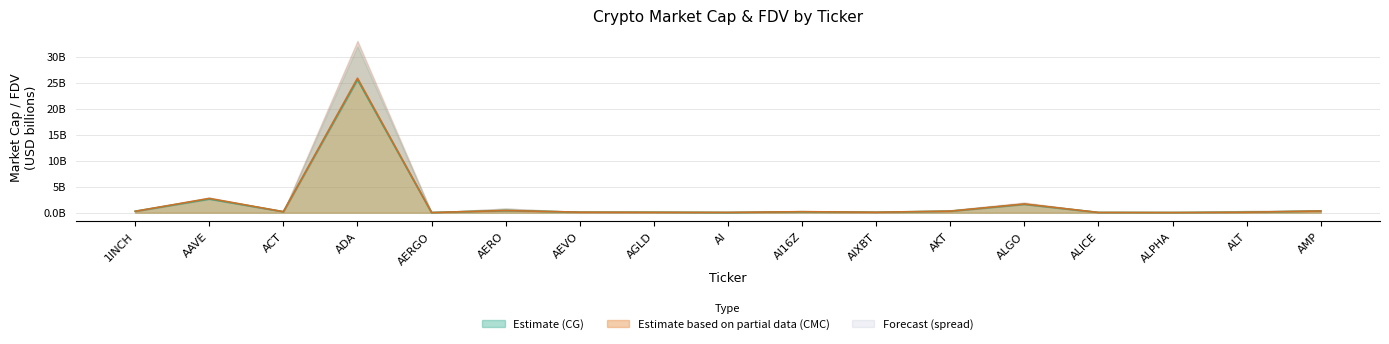

Where is the first local minimum for CMC_FDV?

ACT